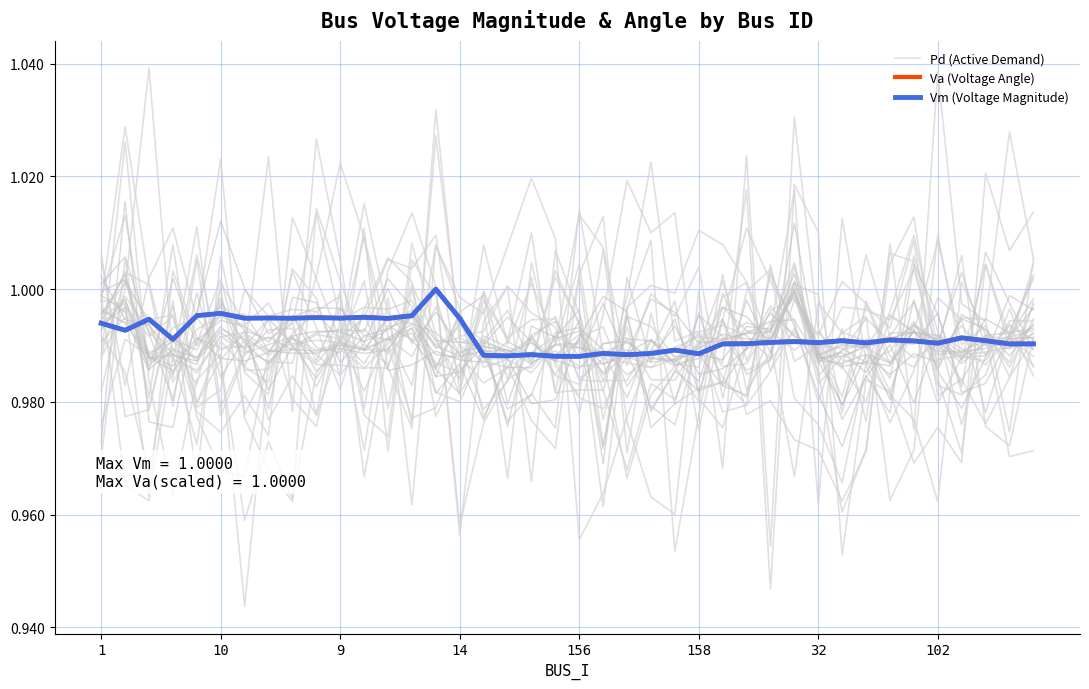

True or false: Vm (Voltage Magnitude) has more than 0 interior local peaks.

True